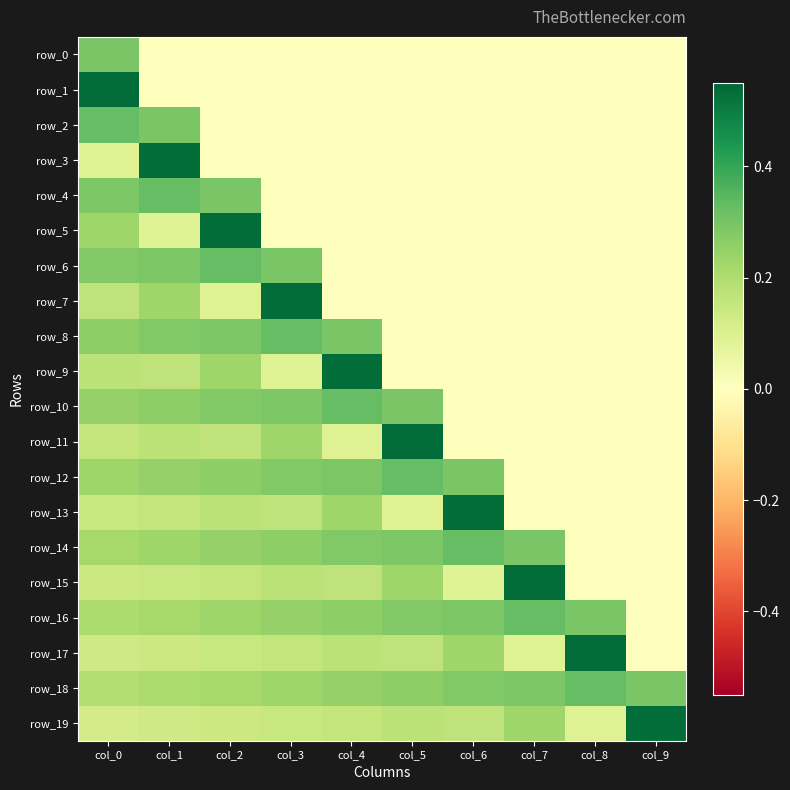

What is the spread (max minus min) of values at col_9?

0.5